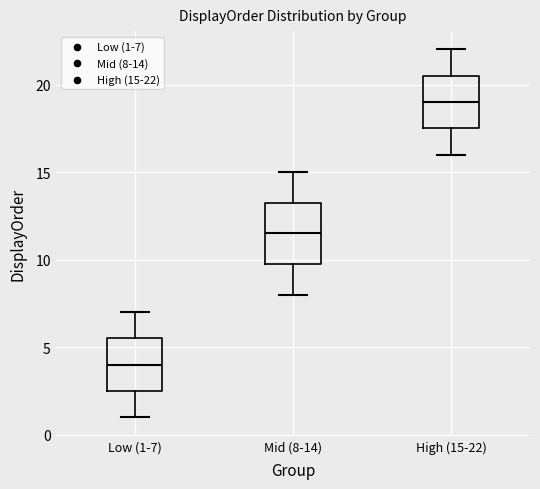

Reading left to right, read every box against the y-axis: the position of its median line, the range the box covers, and the ends of its whiskers. The values are not printed on the chart, so give them approximately, as read against the axis.

Low (1-7): median 4.0, box 2.5 to 5.5, whiskers 1.0 to 7.0
Mid (8-14): median 11.5, box 10.0 to 13.5, whiskers 8.0 to 15.0
High (15-22): median 19.0, box 17.5 to 20.5, whiskers 16.0 to 22.0